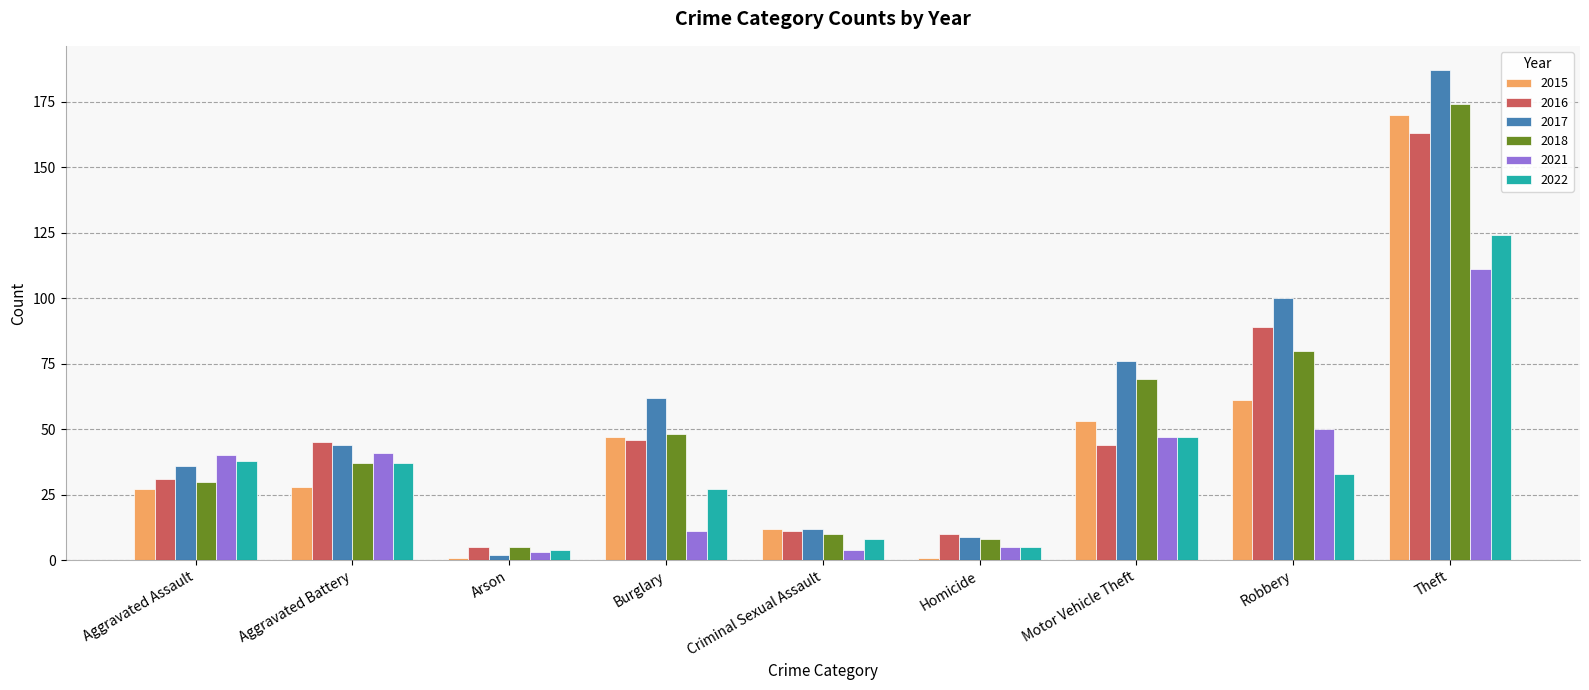

Reading right to left, what are all the values shown in this chart?

2015: 170	61	53	1	12	47	1	28	27
2016: 163	89	44	10	11	46	5	45	31
2017: 187	100	76	9	12	62	2	44	36
2018: 174	80	69	8	10	48	5	37	30
2021: 111	50	47	5	4	11	3	41	40
2022: 124	33	47	5	8	27	4	37	38